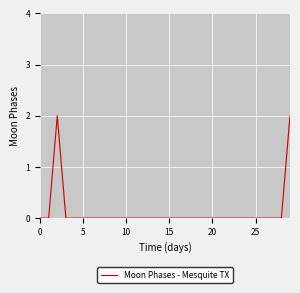

What is the difference between the maximum and minimum values?

2